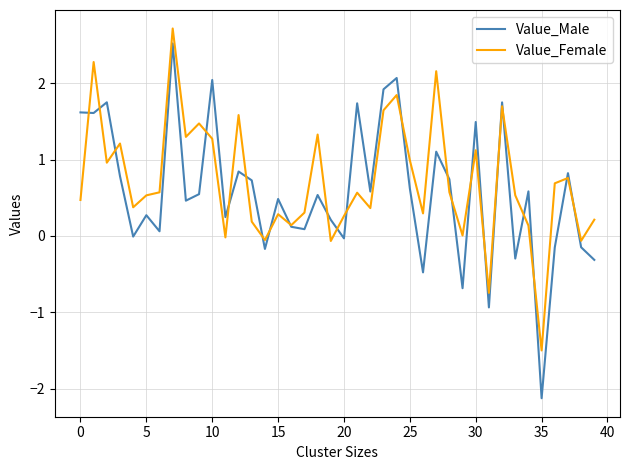

Which series has the widest spread of values?

Value_Male